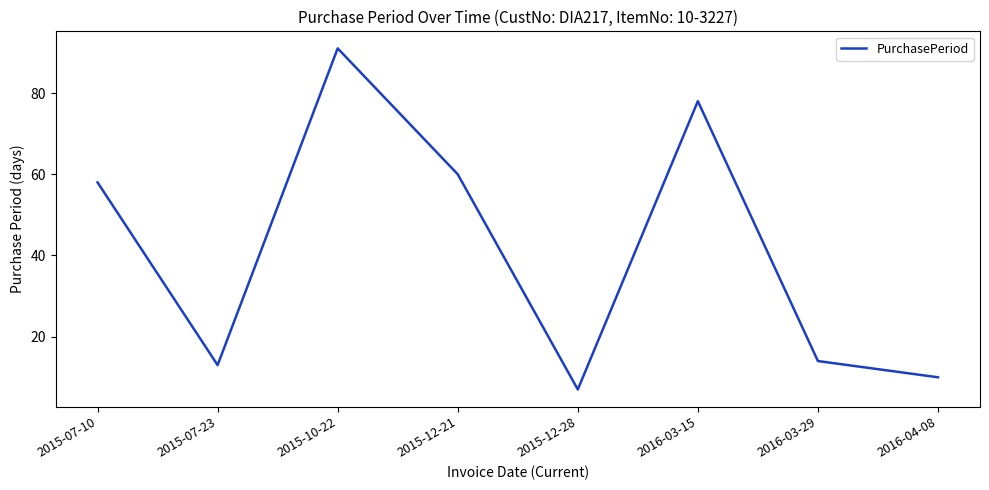

At which label is the value closest to 49?

2015-07-10